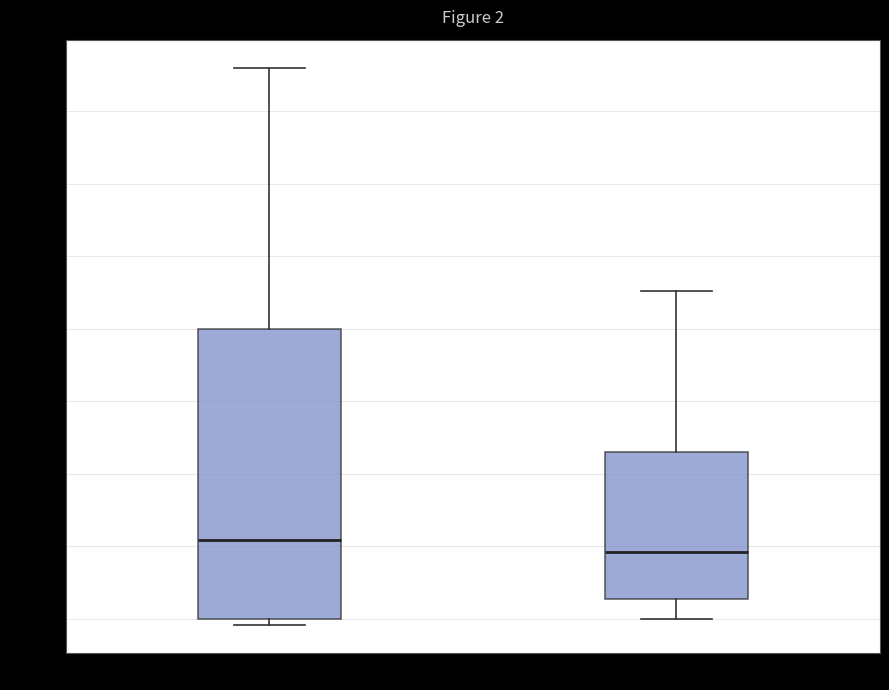

Comparing the boxes themselves (not the whiskers), which one is the tallest?

no recanalization